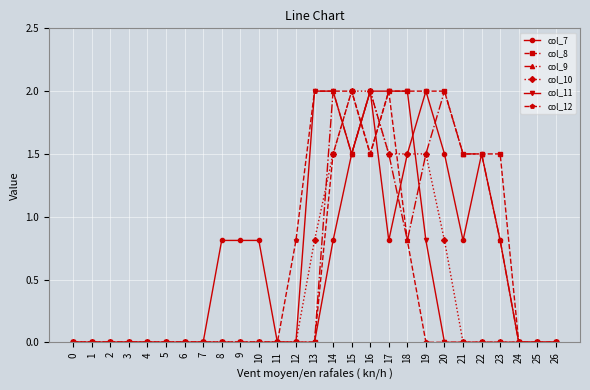

What is the difference between the col_12 values at 13 and 5?

2.0